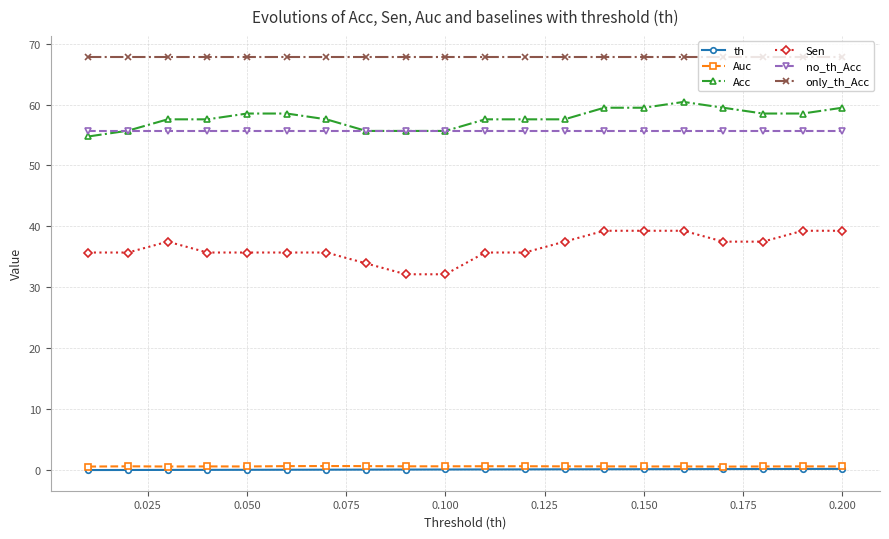

Does the chart display data point markers on the line(s)?

Yes